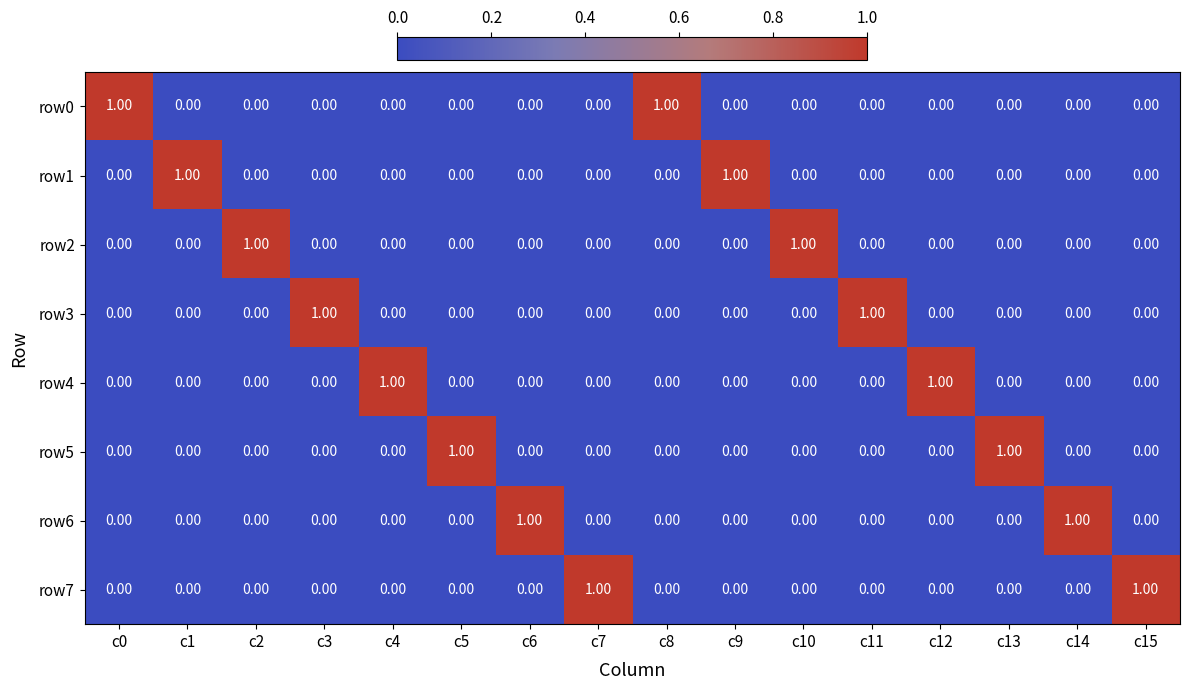

At how many categories does at least one series exceed 0?

16